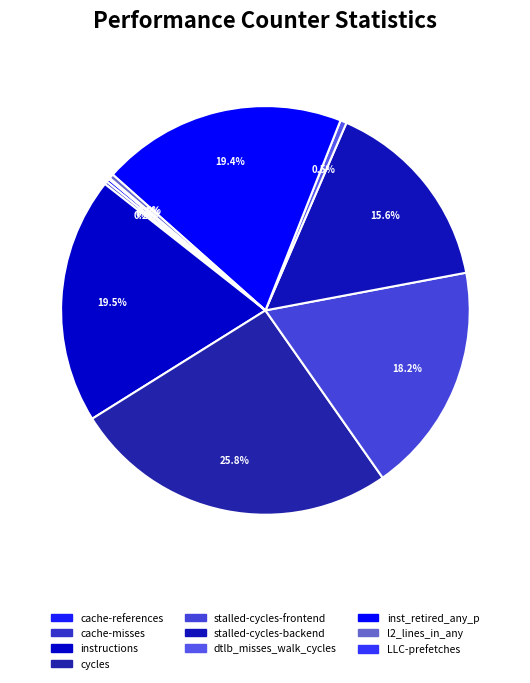

How many slices are in this pie chart?

10